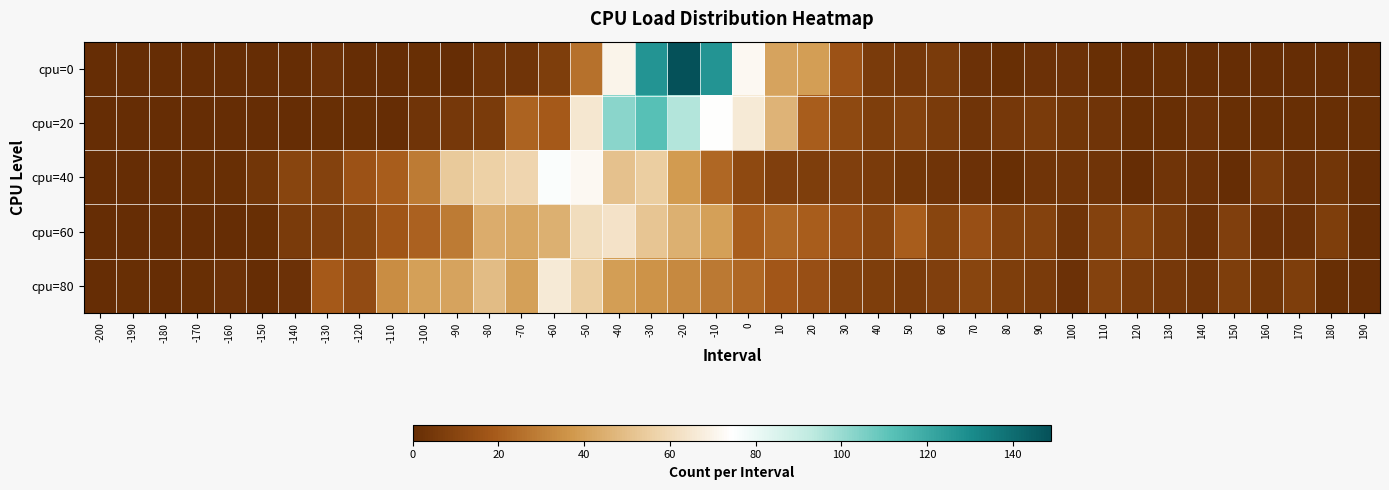

What is the greatest value displayed?

149